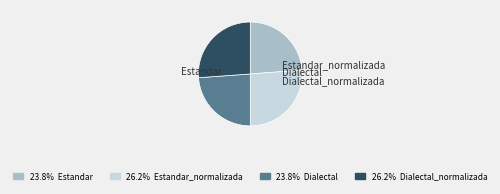

To the nearest percent, what percentage of the pie is Estandar?

24%